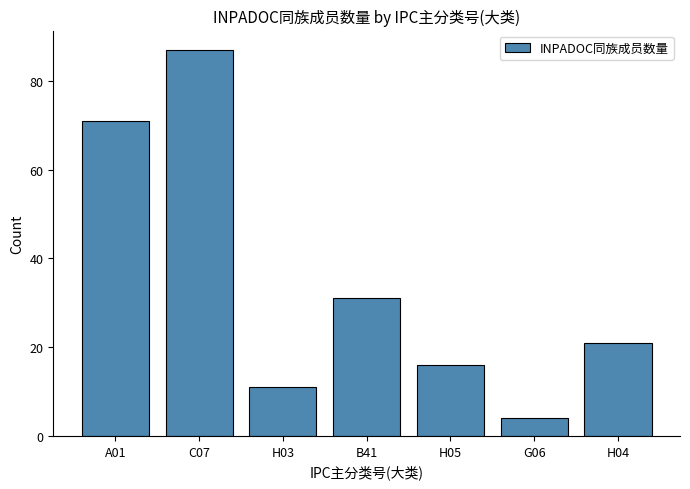

How many categories are shown in the chart?

7